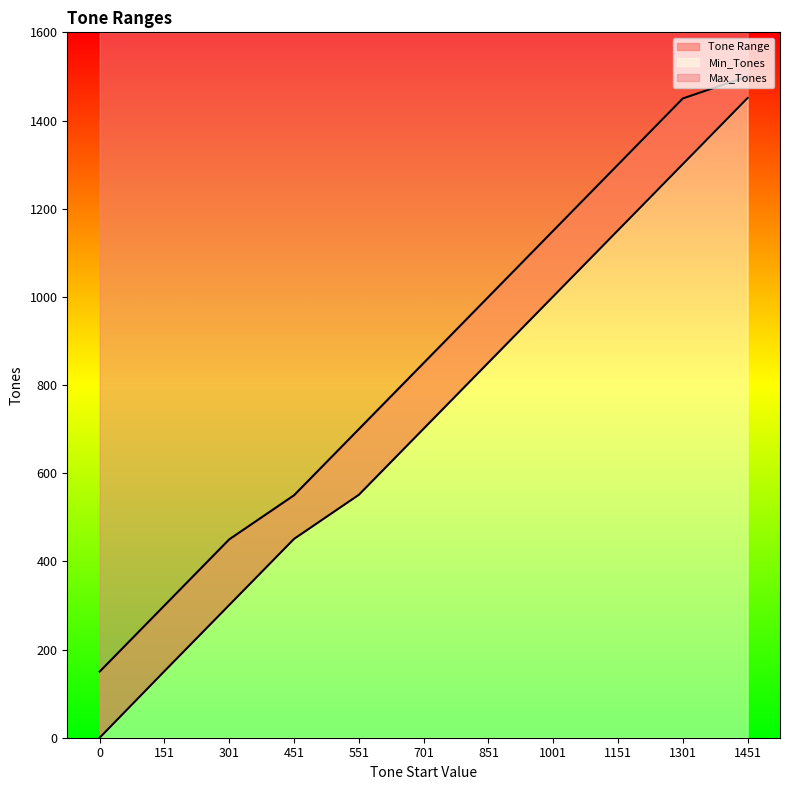

How many data points does each series have?

11